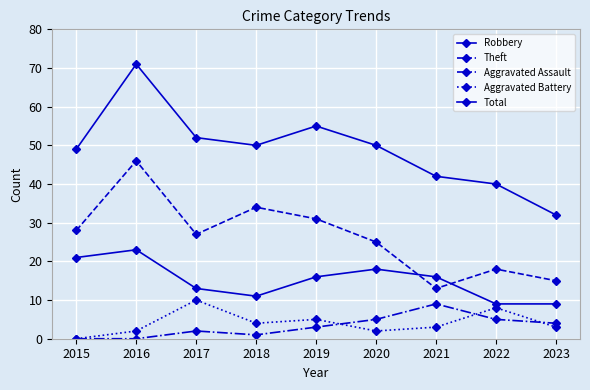

What is the difference between the maximum and second lowest values in the Total series?

31